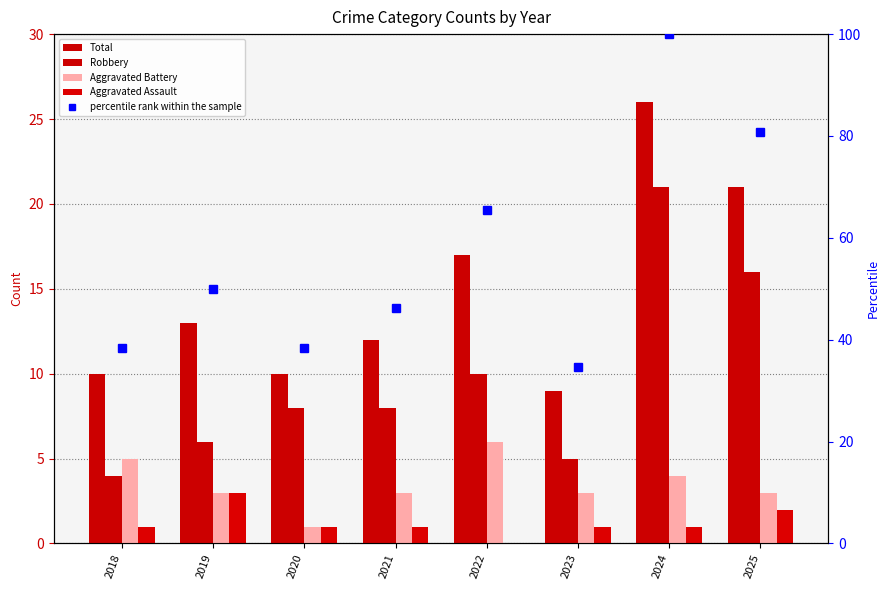

The value of Robbery at 2024 is 9.6. True or false?

False